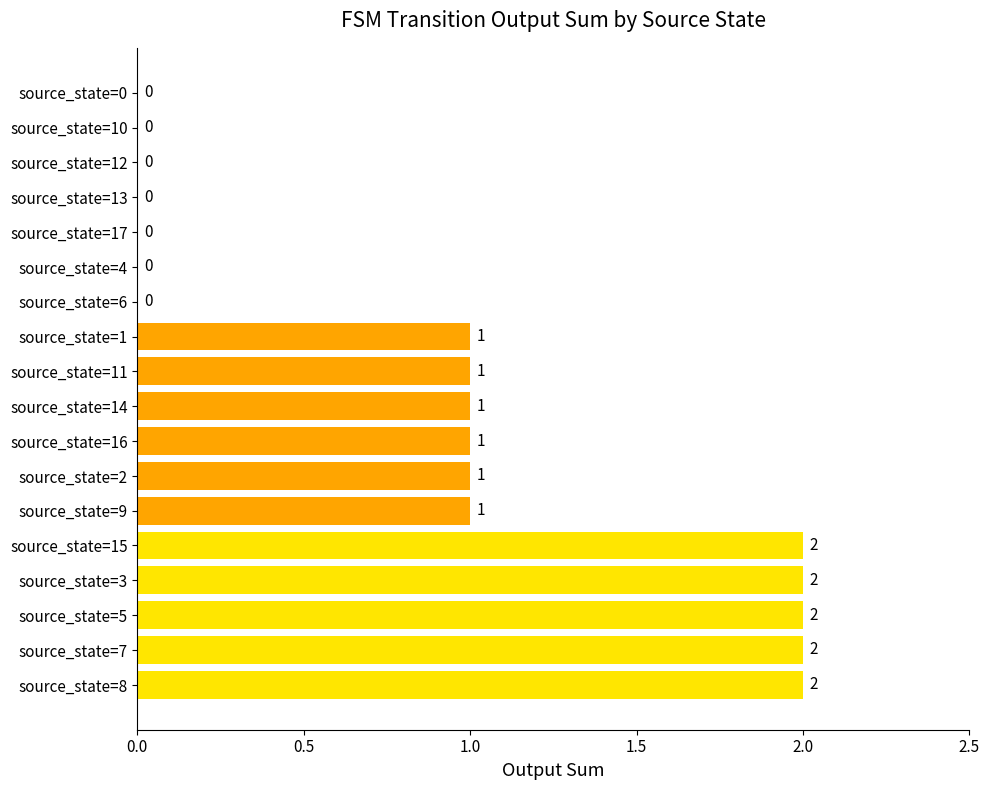

What is the sum of all values?

16